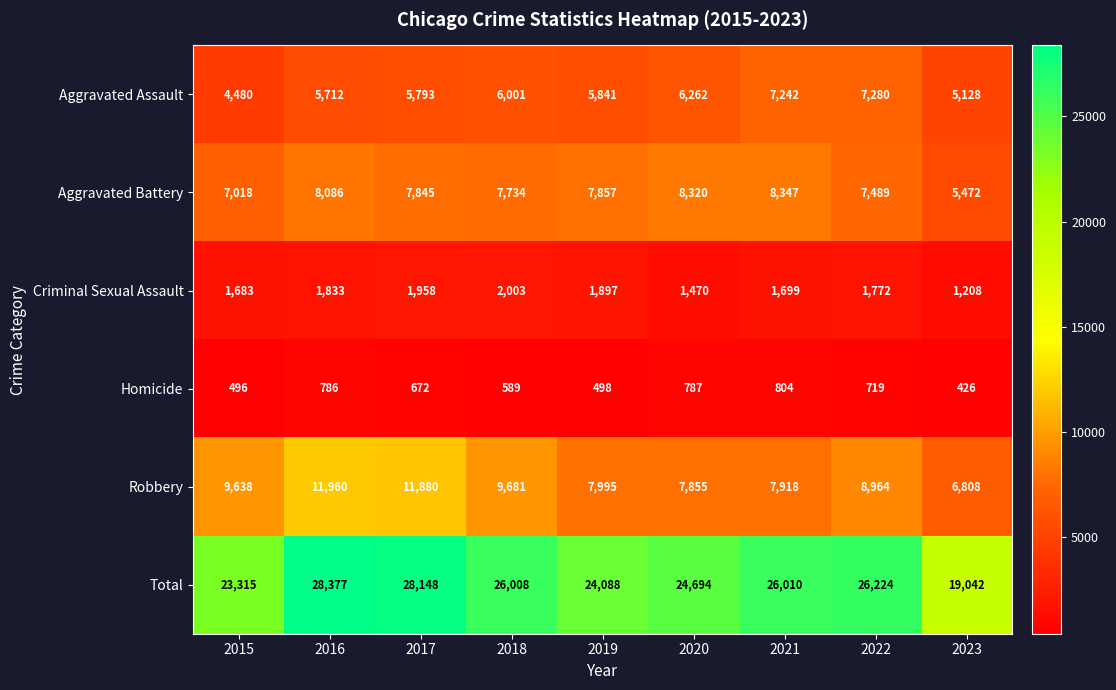

The Robbery series shows 15829 at 2018. True or false?

False